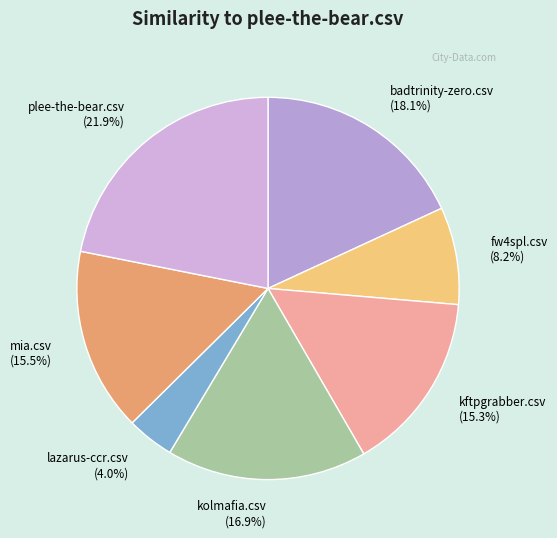

Is it true that fw4spl.csv is 19% of the pie?

False